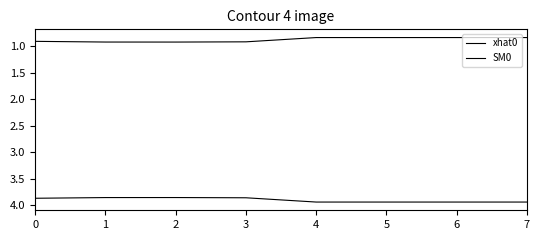

How many lines are shown in the chart?

2